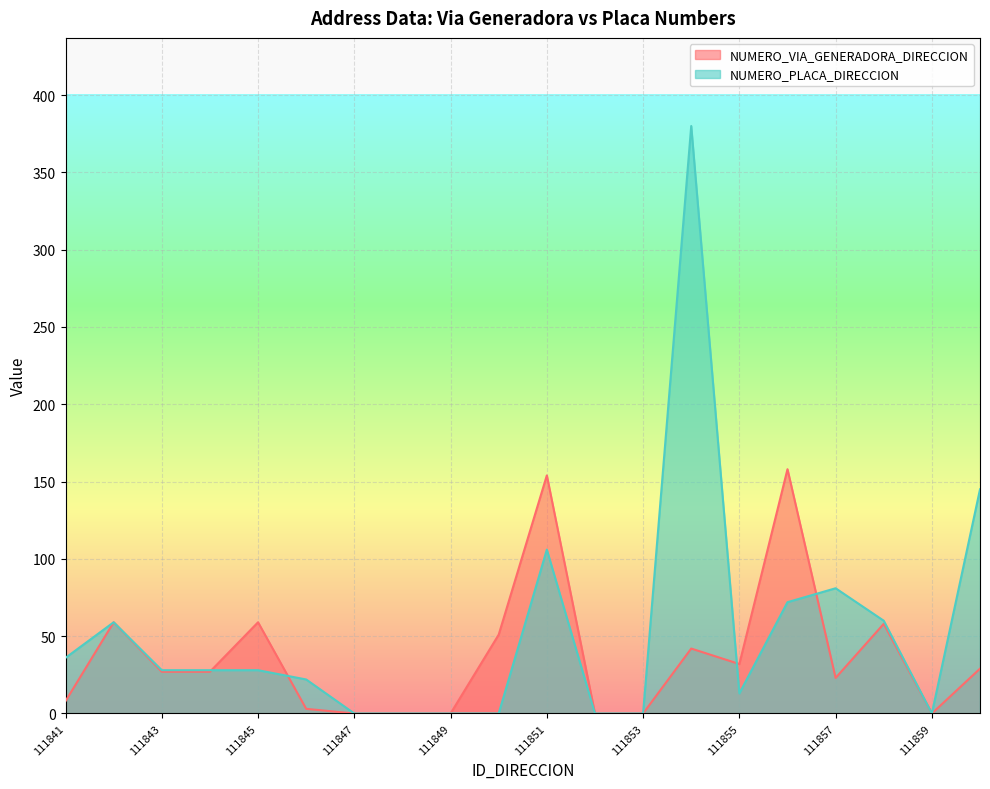

Which series has the widest spread of values?

NUMERO_PLACA_DIRECCION